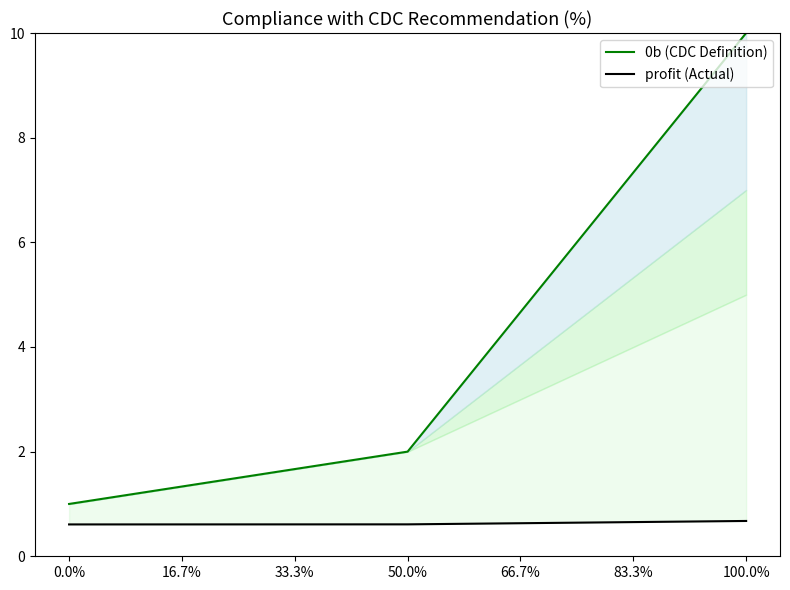

What is the value of the 0b (CDC Definition) point at the 1st from the left?

1.0